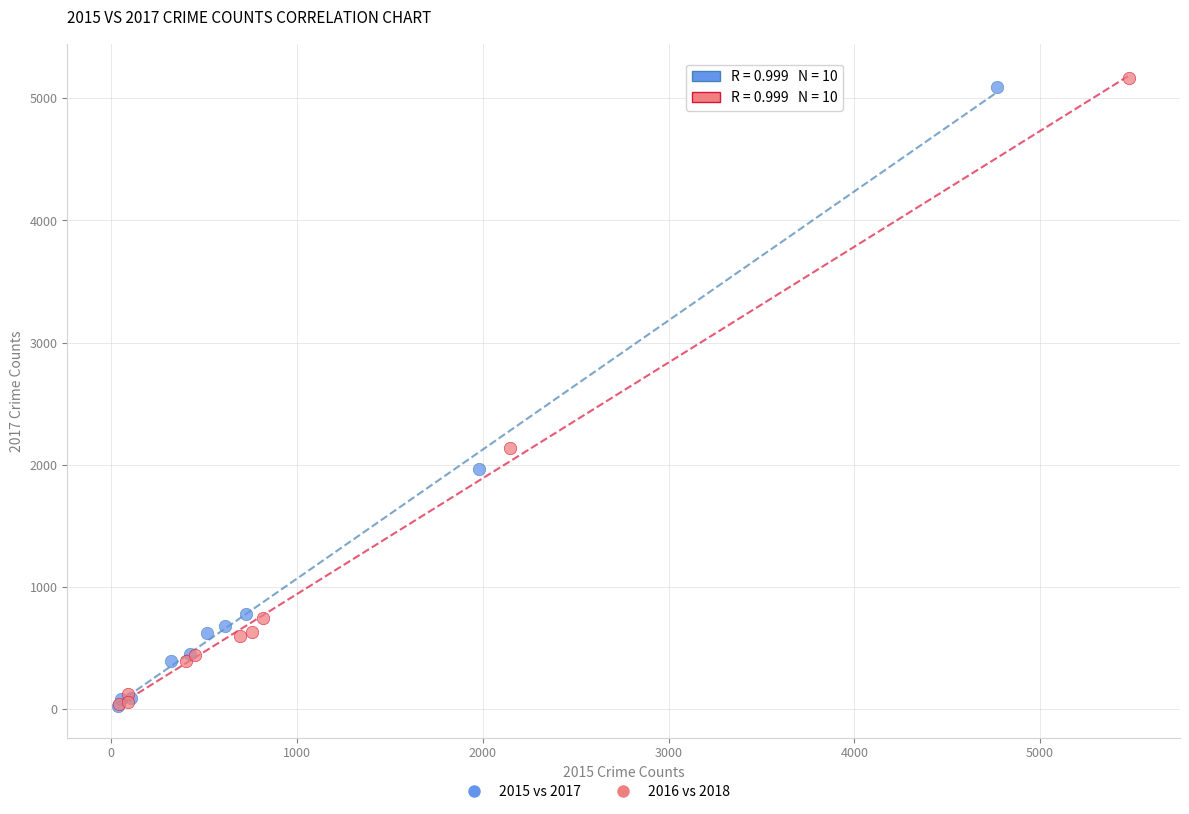

Which series has the widest spread of Y values?

2016 vs 2018